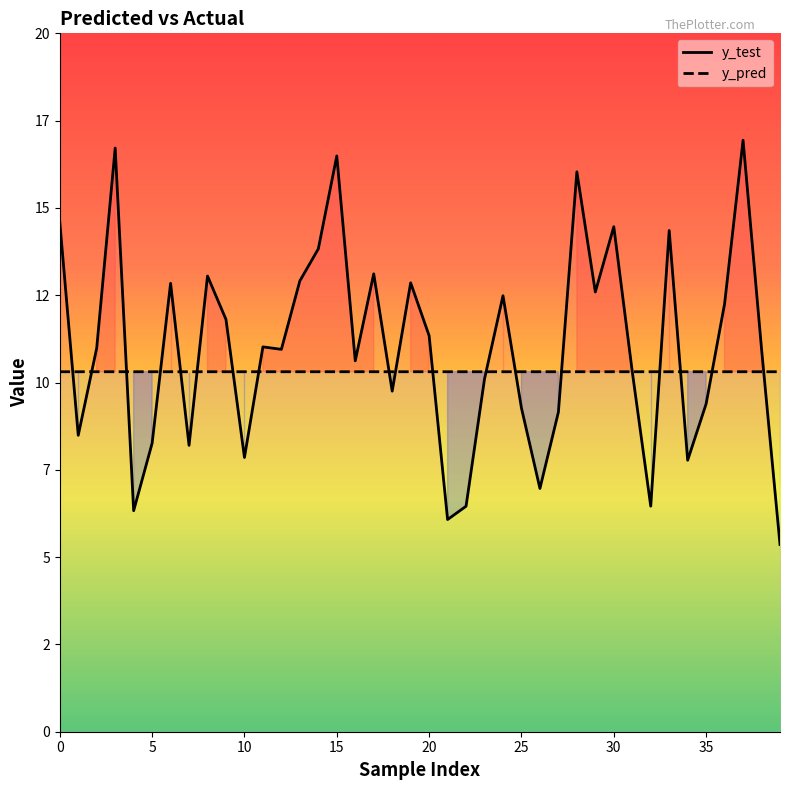

At how many categories does at least one series exceed 16?

4